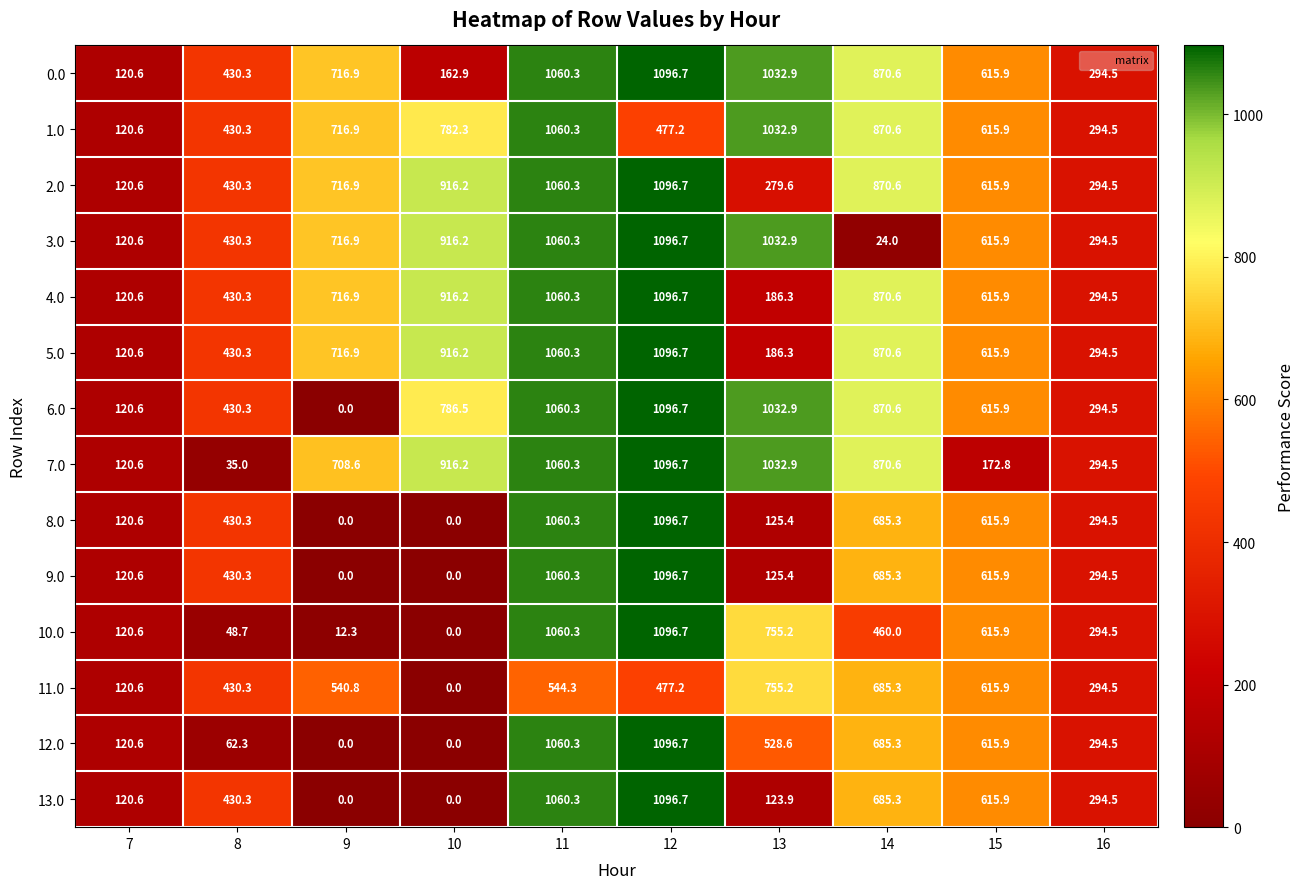

Rank the categories by 5.0 value from lowest to highest.

7, 13, 16, 8, 15, 9, 14, 10, 11, 12